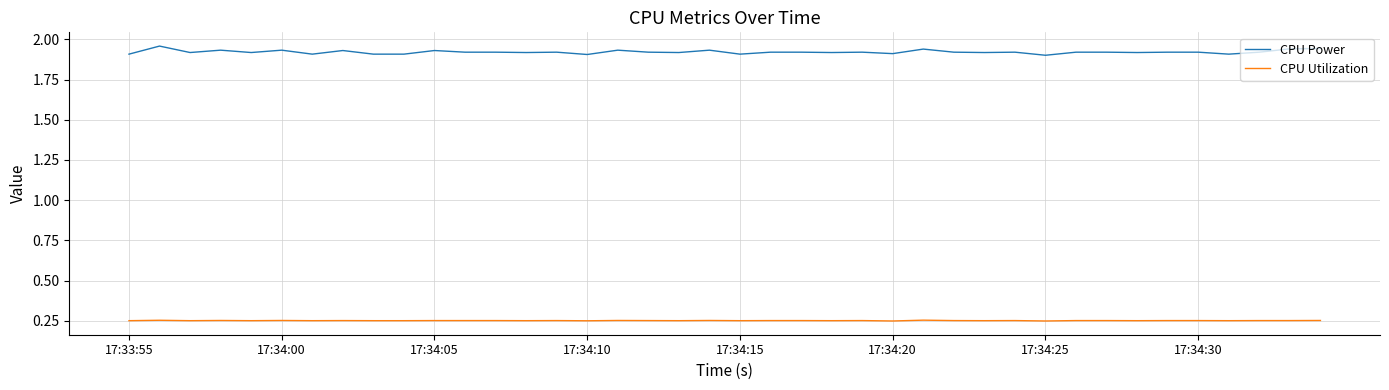

Which series has the widest spread of values?

CPU Power